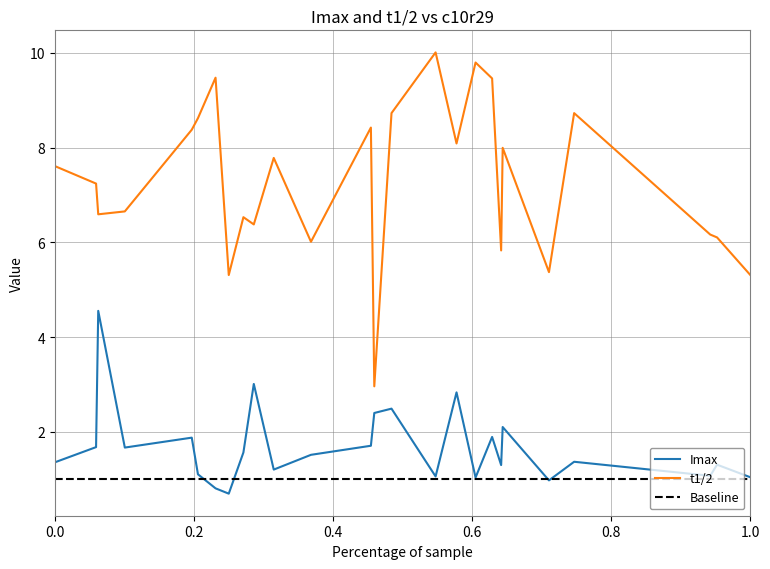

What is the lowest value of the t1/2 series?

3.0